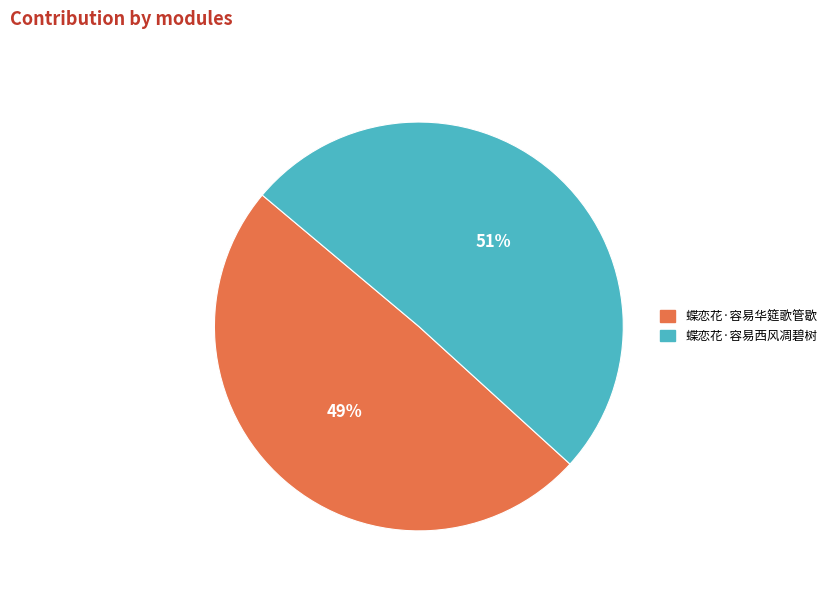

What is the majority slice?

蝶恋花·容易西风凋碧树